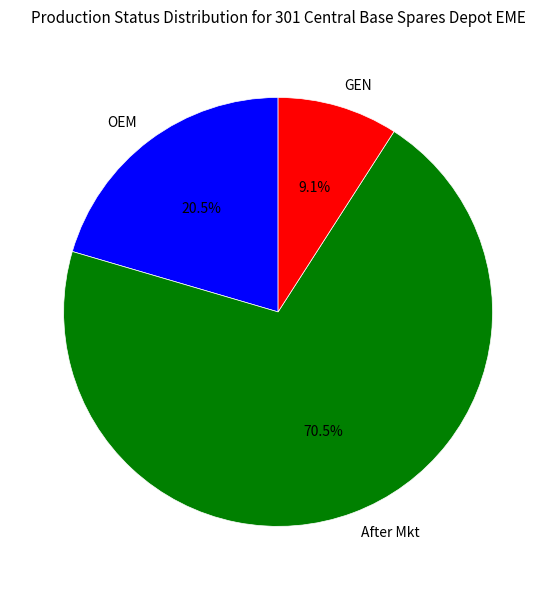

Rank the categories by value from lowest to highest.

GEN, OEM, After Mkt